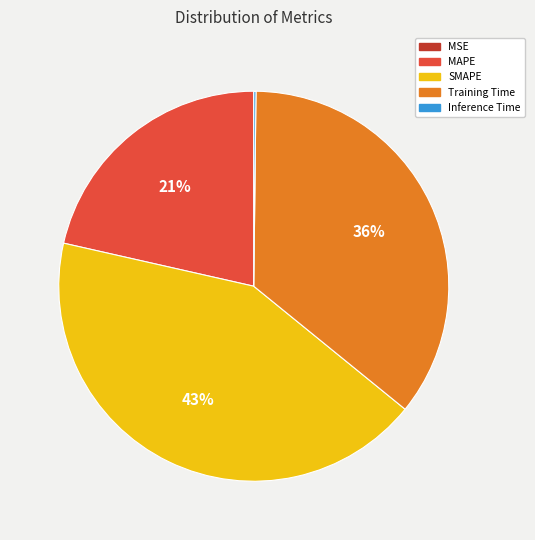

To the nearest percent, what percentage of the pie is Training Time?

36%